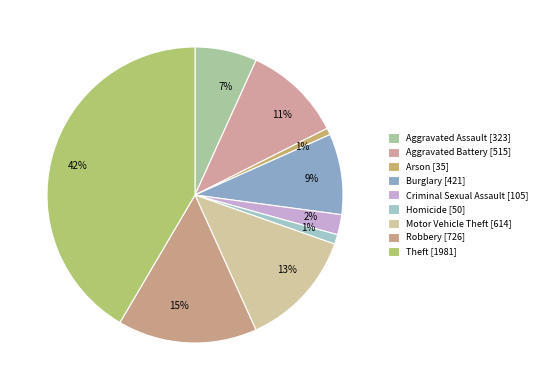

Which slice is the largest?

Theft